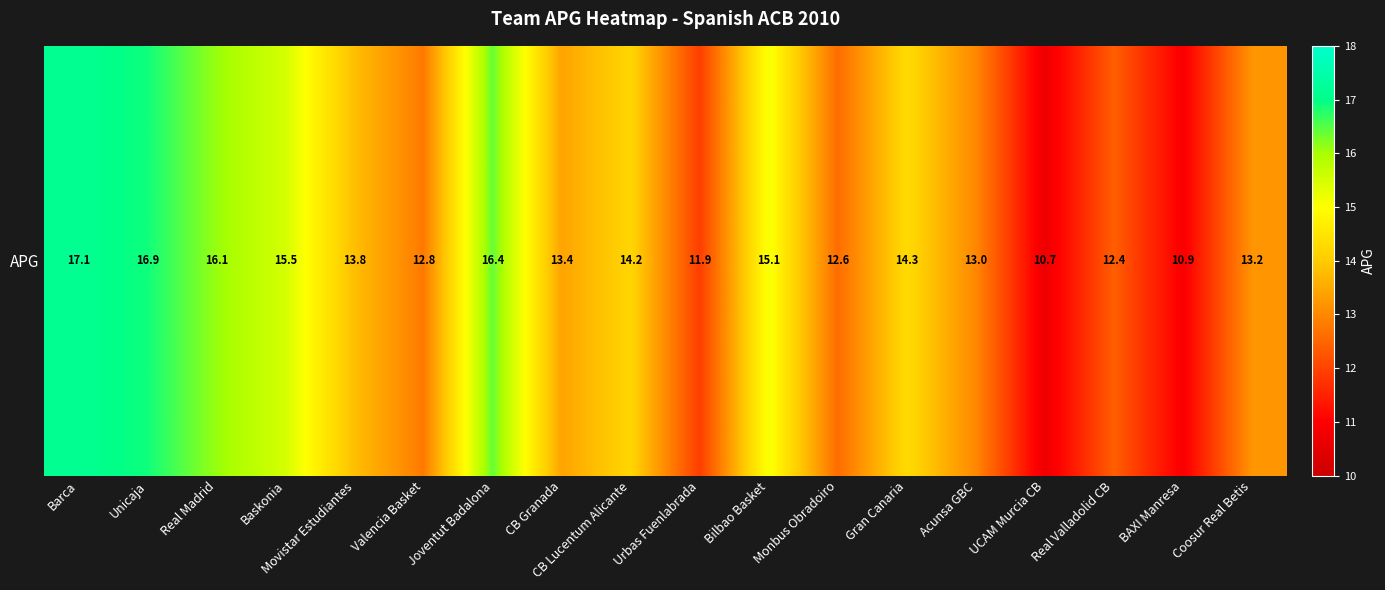

Where does the data first go above 13?

Barca